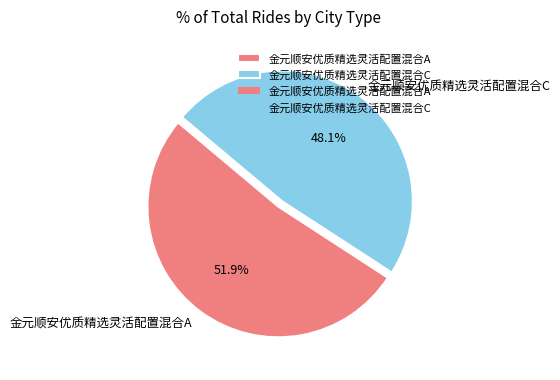

How many slices are in this pie chart?

2